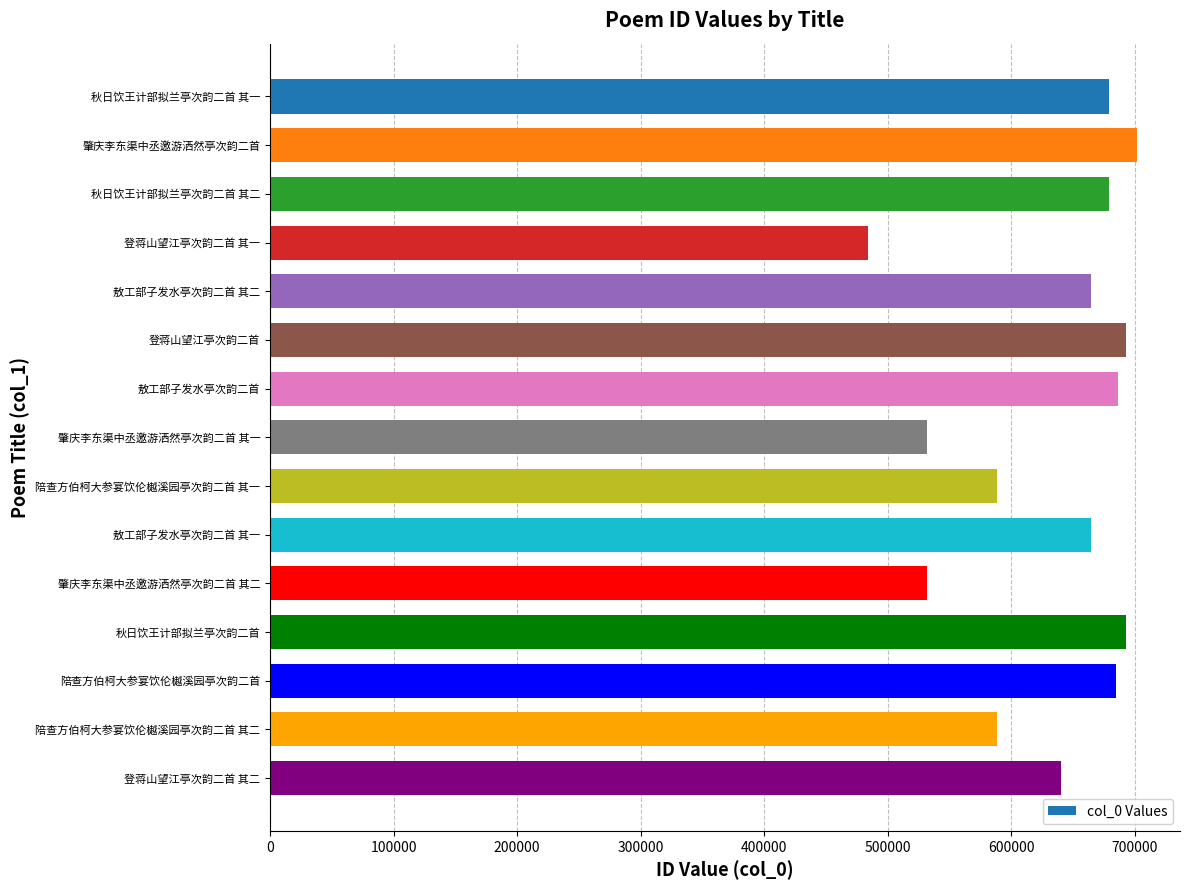

How many series are shown in this chart?

1